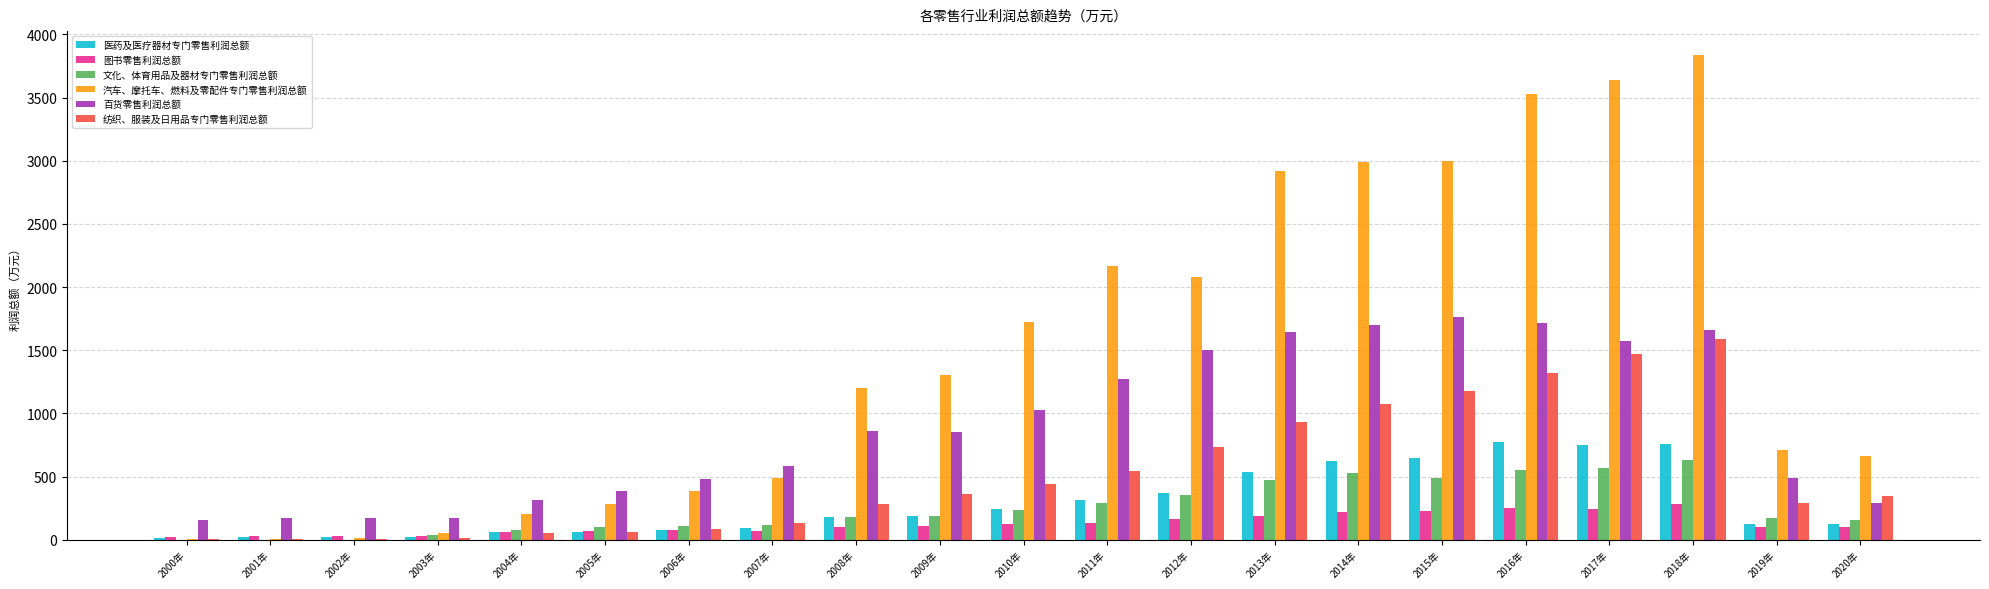

At which label does 纺织、服装及日用品专门零售利润总额 reach its peak?

2018年